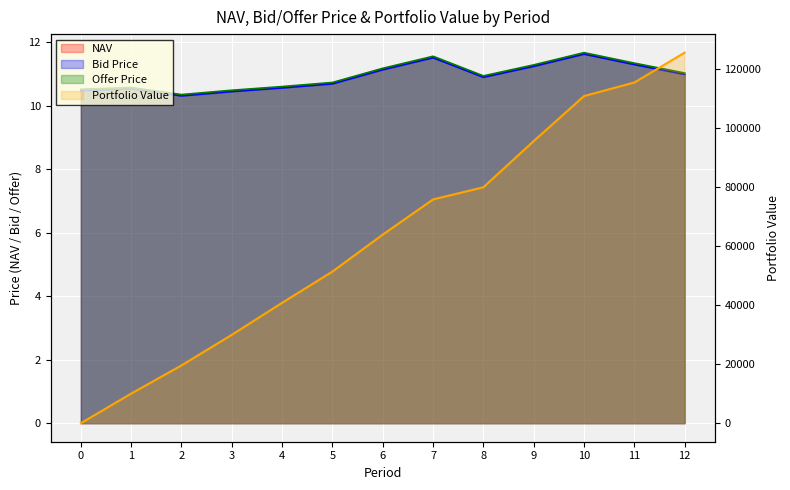

How many intersections are there between NAV and Portfolio Value?

1